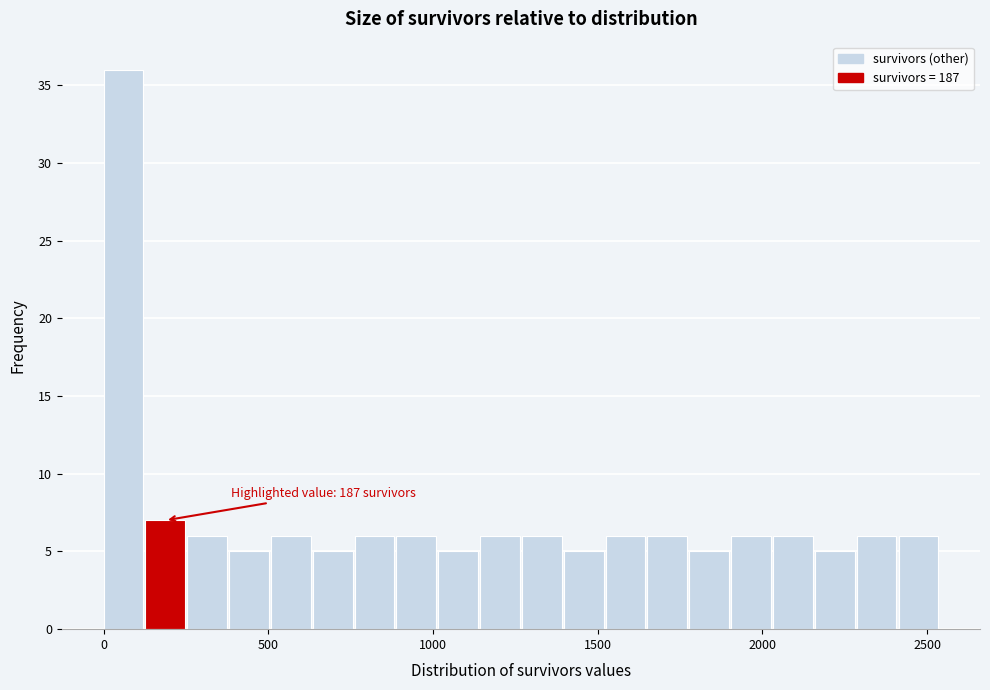

Around what value on the x-axis is the tallest bar? Give the approximate position of its centre, as read against the axis.

50